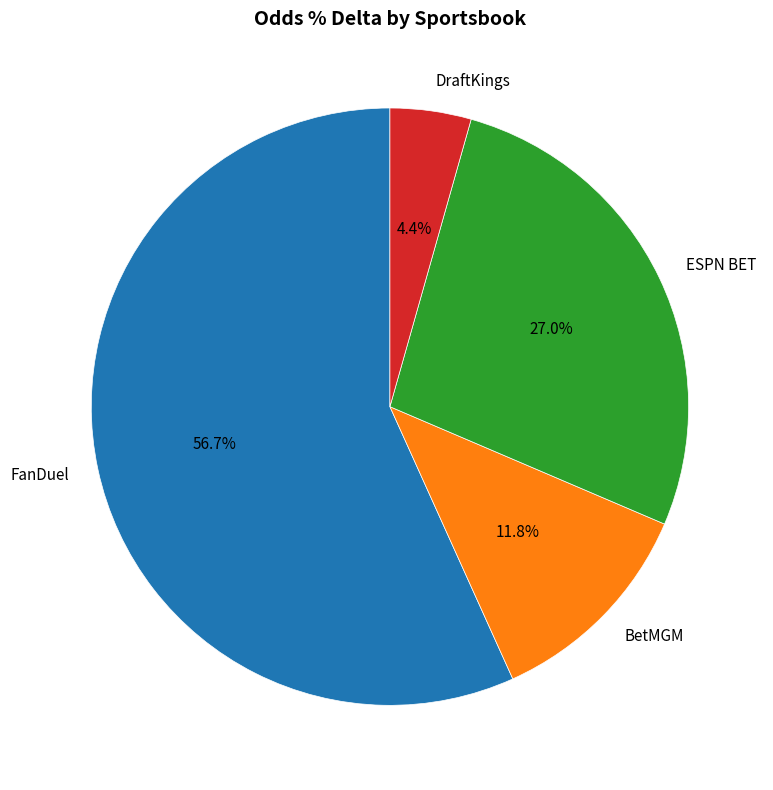

To the nearest percent, what is the difference between the largest and smallest slice percentages?

52%